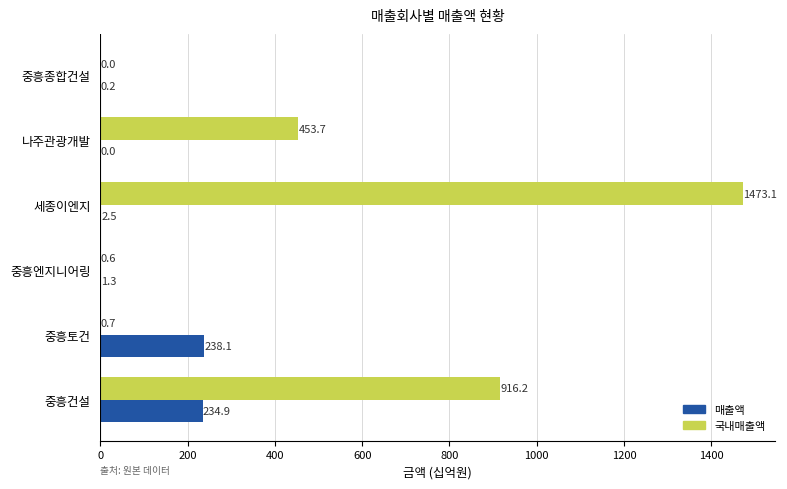

Which label corresponds to the largest value in the chart?

세종이엔지